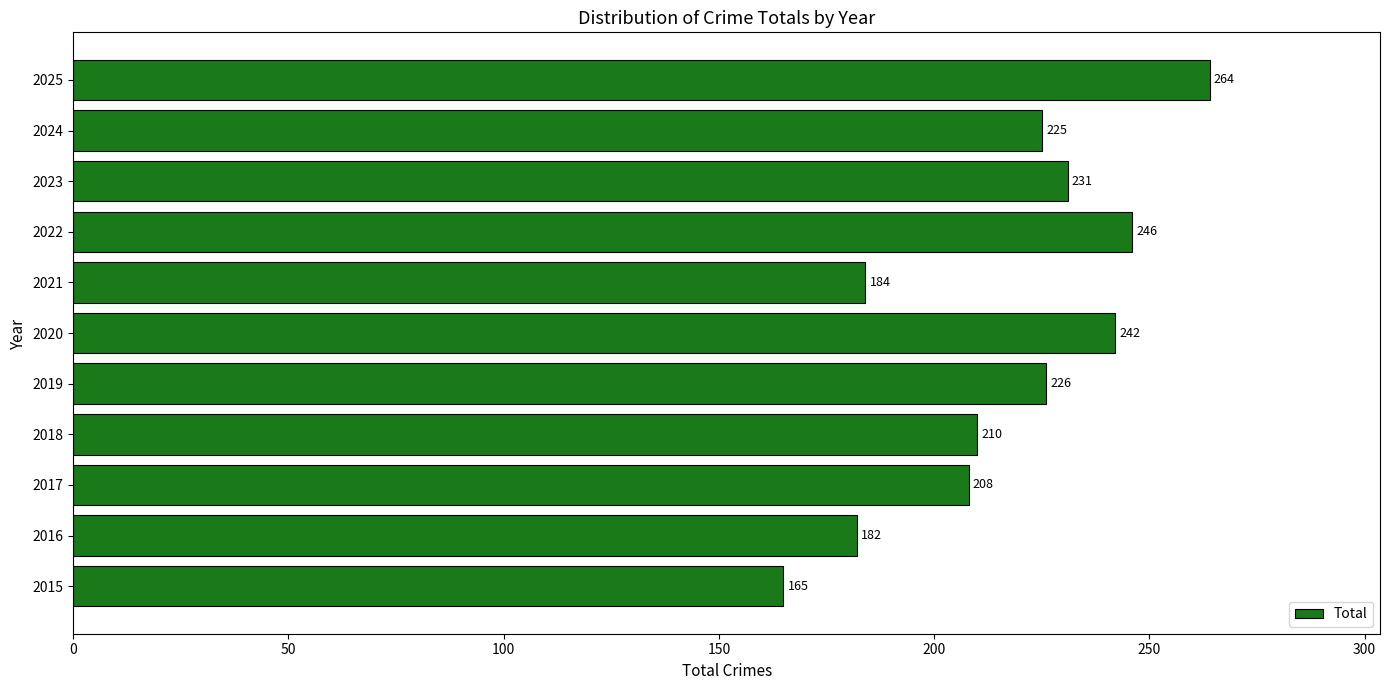

Is it true that the value at 2021 is 184?

True